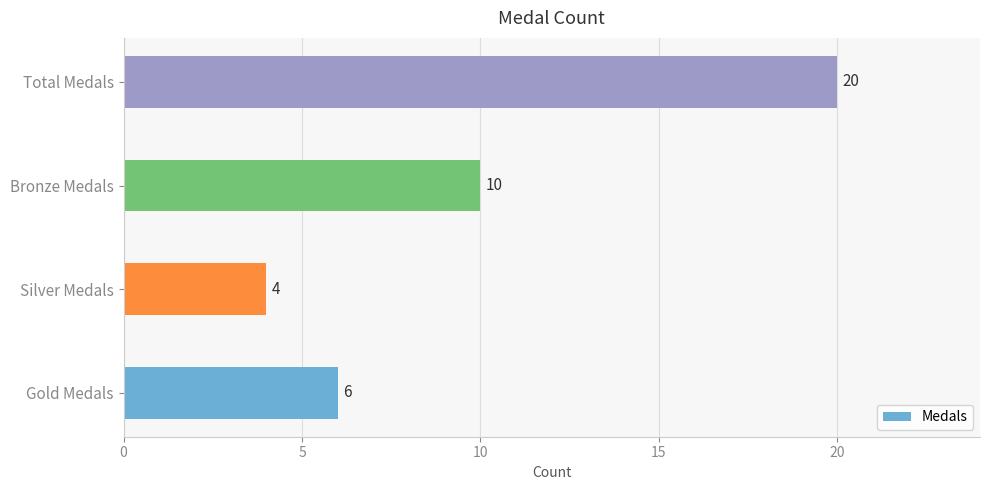

What is the change in value from Bronze Medals to Total Medals?

+10